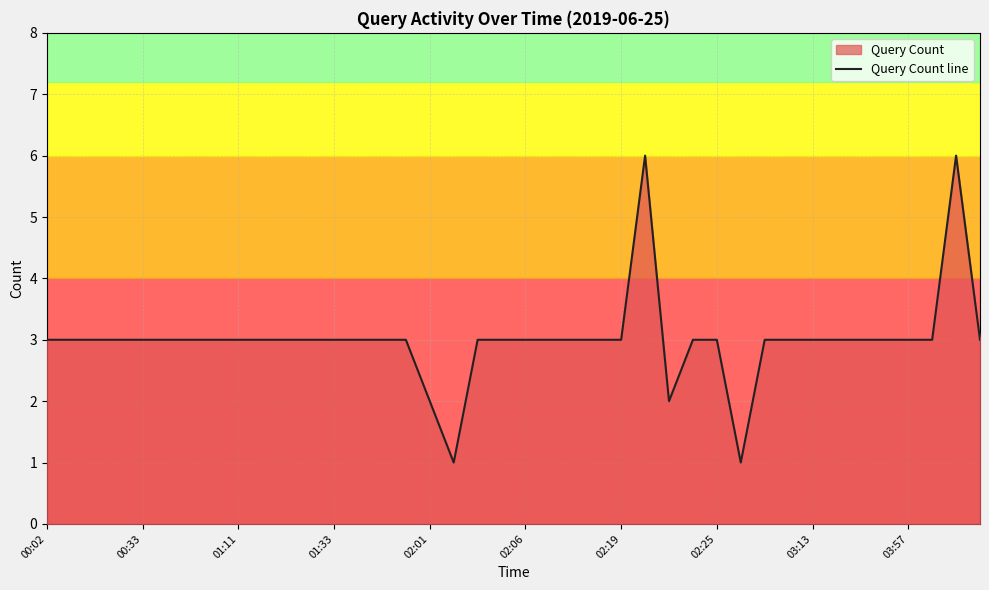

True or false: the data has more than 2 interior local peaks.

False